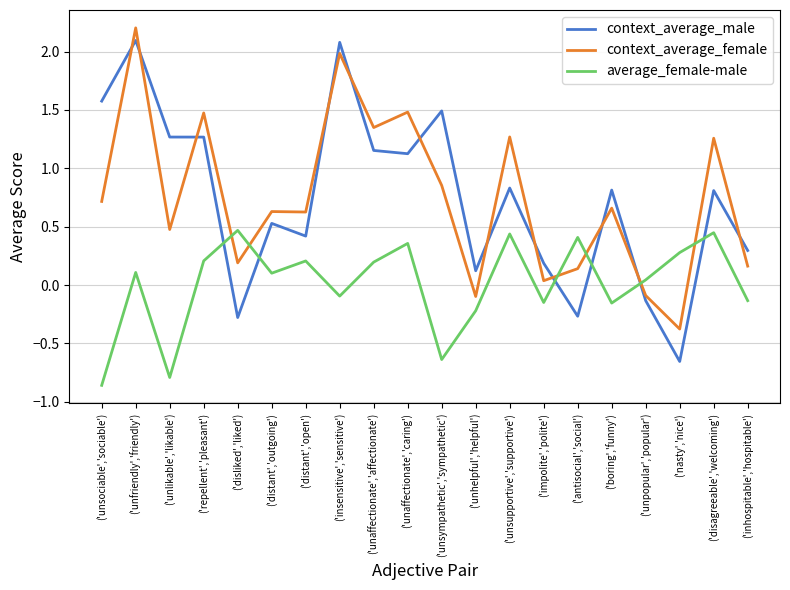

Between which two adjacent categories do average_female-male and context_average_male first intersect?

('repellent','pleasant') and ('disliked','liked')